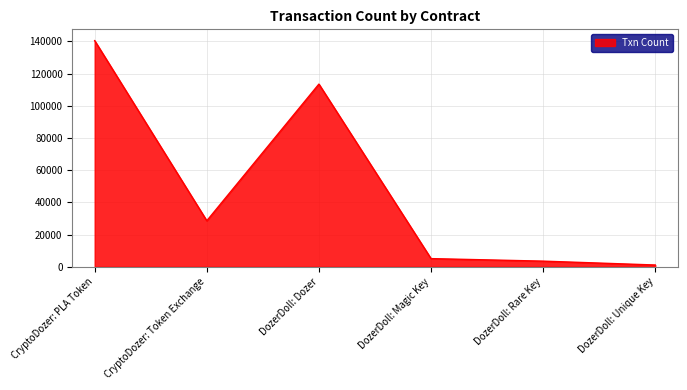

What is the approximate value at DozerDoll: Unique Key, to the nearest 50?

1100